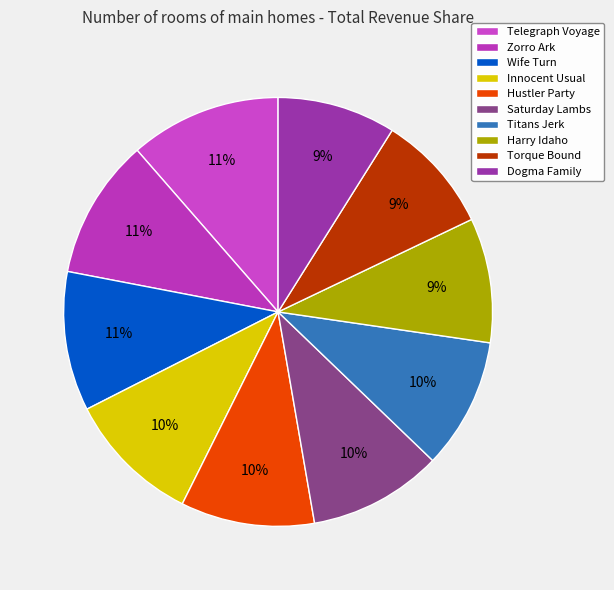

Which has a higher value, Hustler Party or Saturday Lambs?

Hustler Party